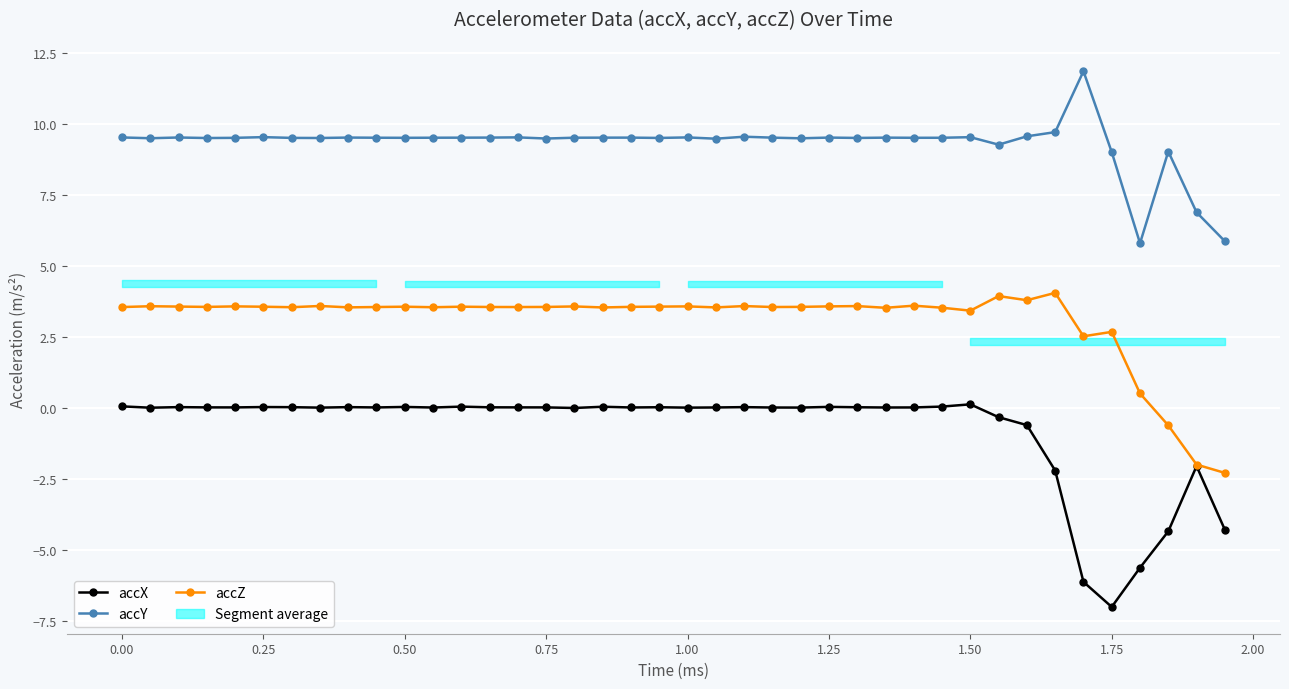

True or false: accX and accY intersect in this chart.

False